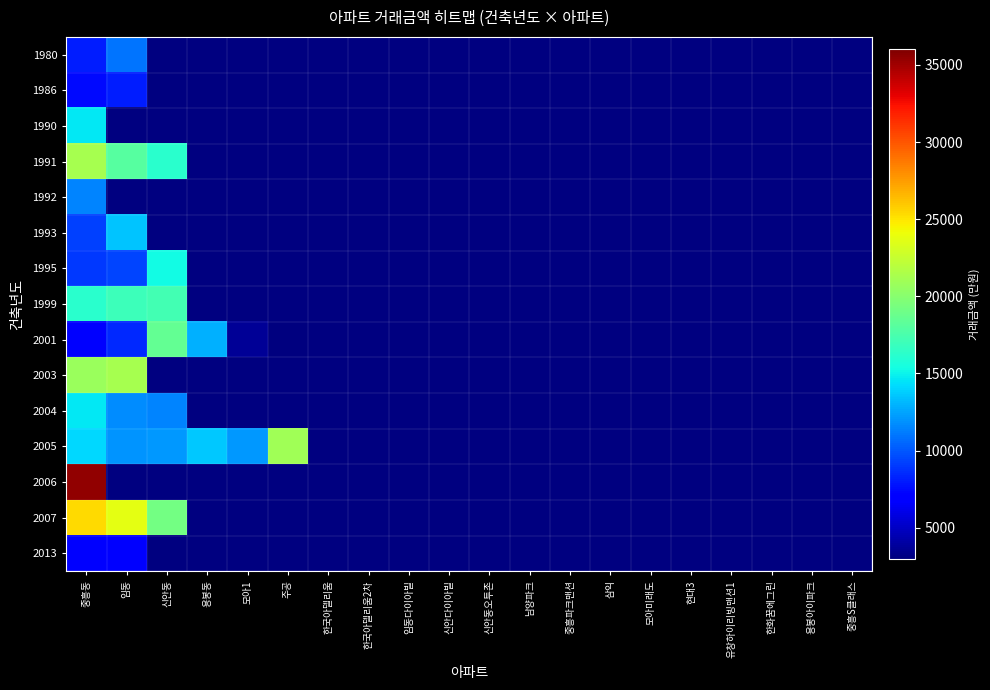

At 중흥S클래스, list the series in order from smallest to largest.

1980, 1986, 1990, 1991, 1992, 1993, 1995, 1999, 2001, 2003, 2004, 2005, 2006, 2007, 2013